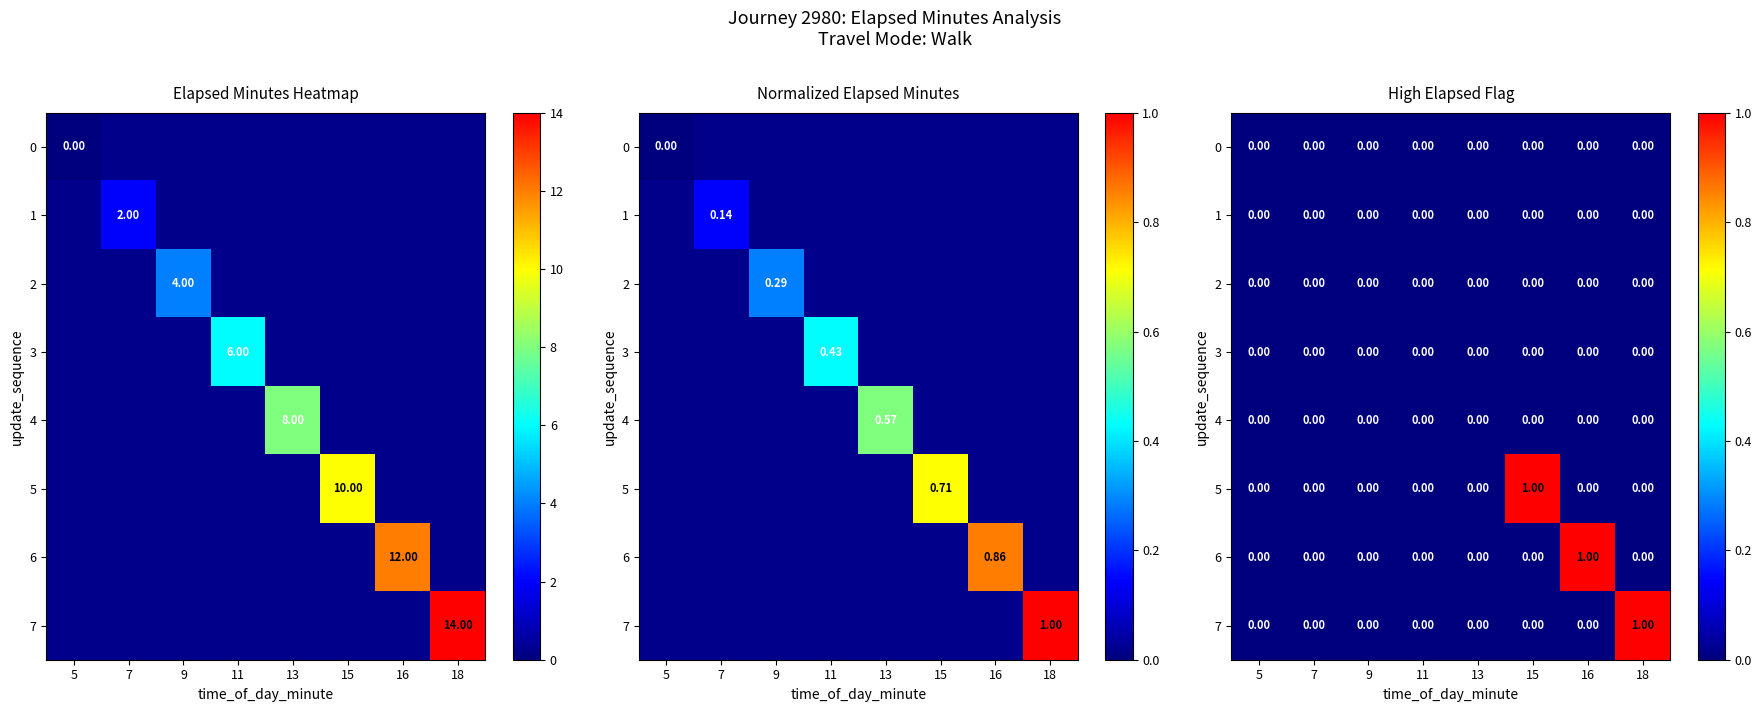

The value of 5 at 15 is 1. True or false?

False